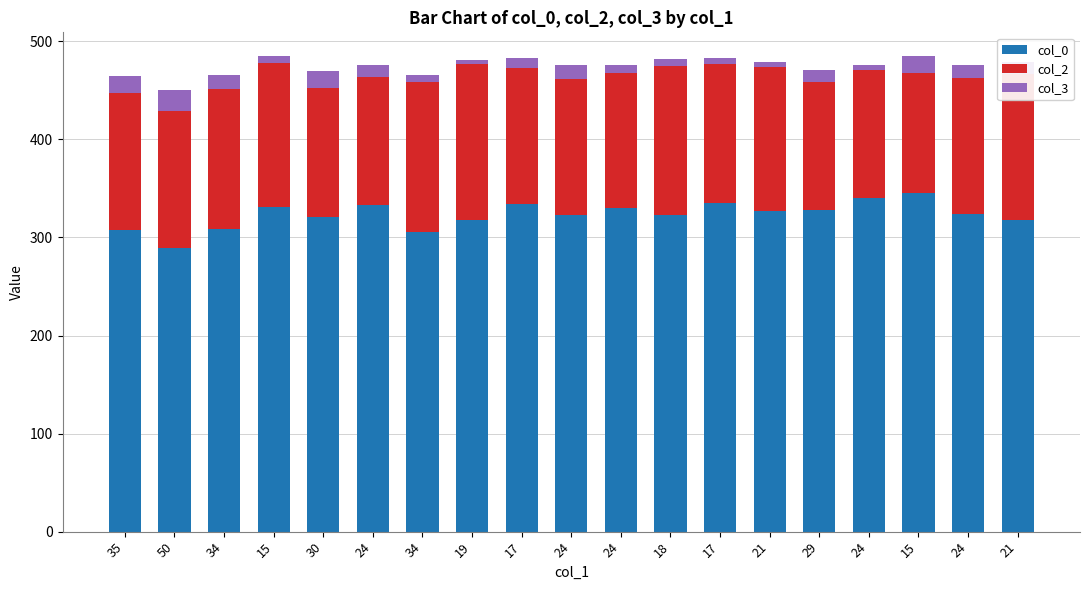

What are all the series names shown in the legend?

col_0, col_2, col_3